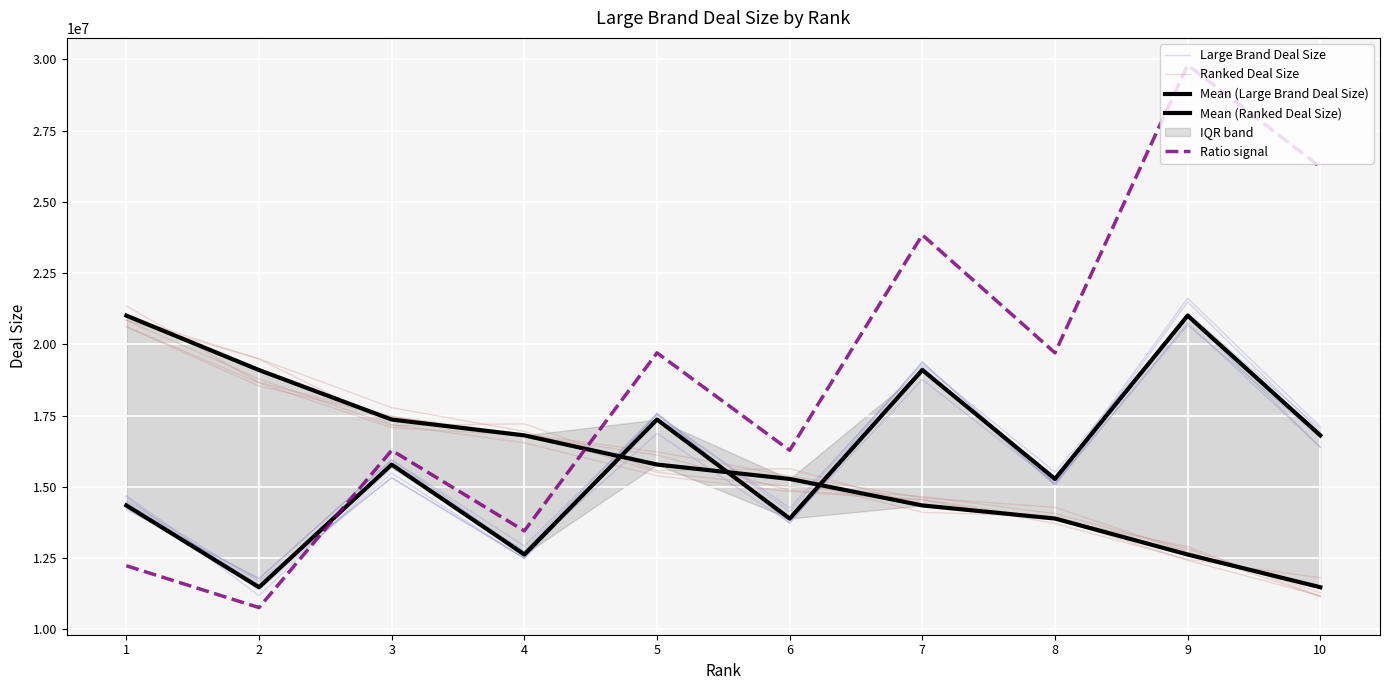

Which category has the highest value in the Ranked Deal Size series?

1